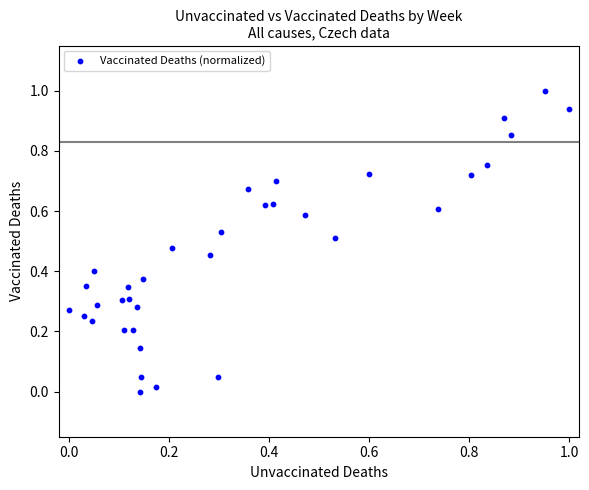

What is the range of X values (max minus min)?

1.0